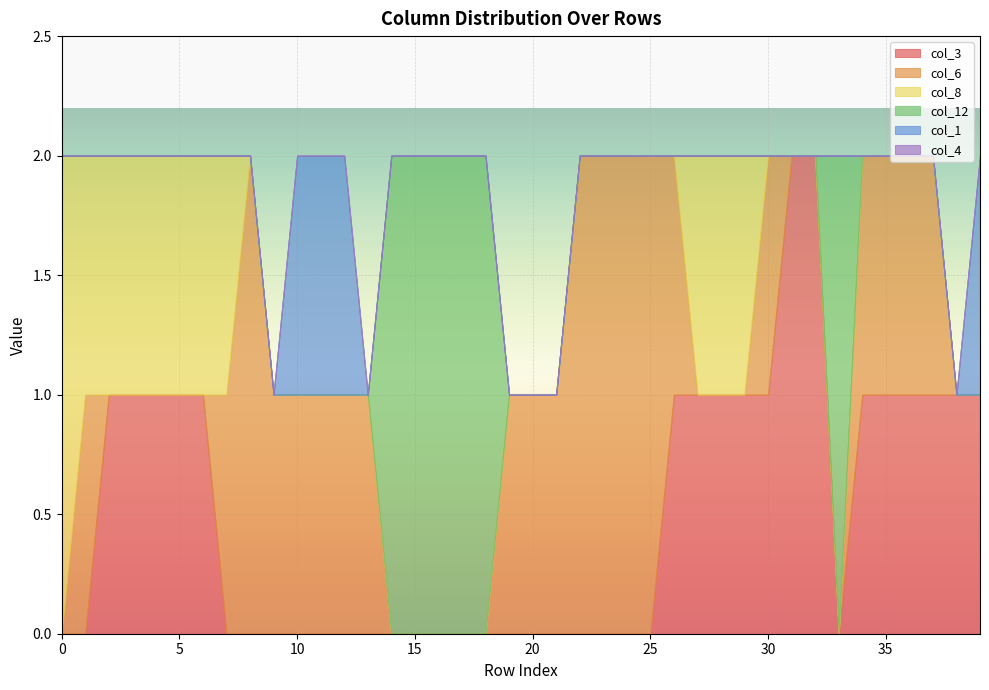

Which category has the highest value in the col_6 series?

8